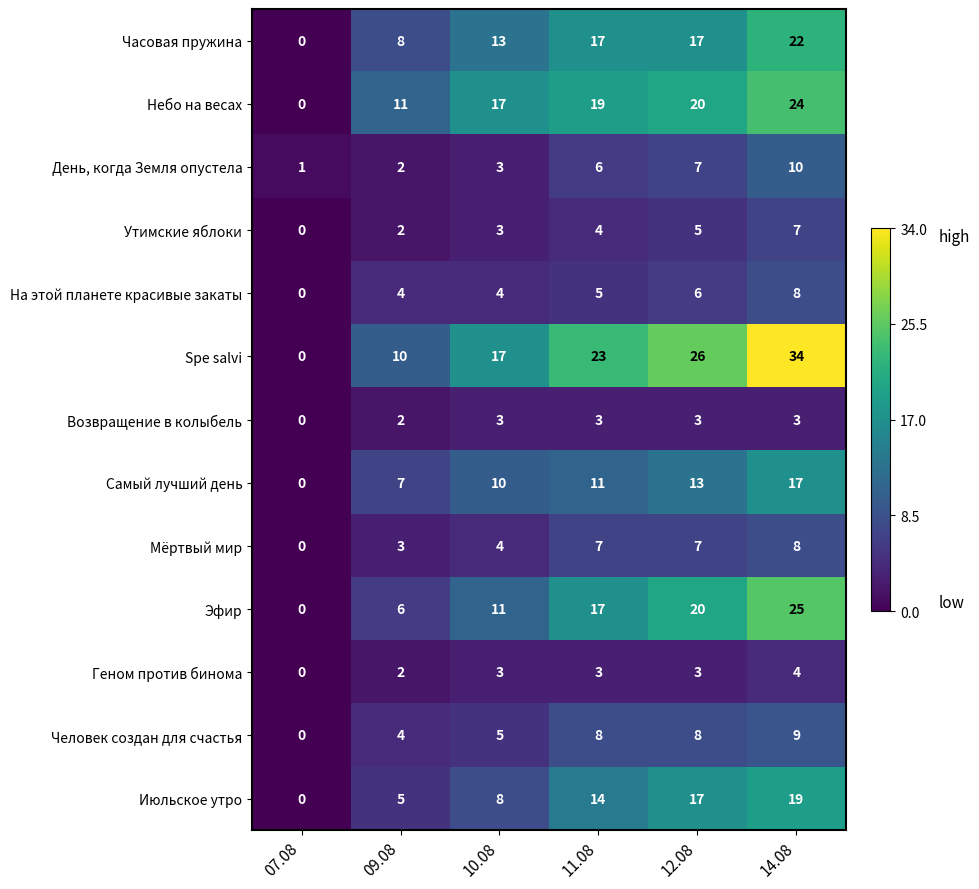

How many categories are shown in the chart?

6